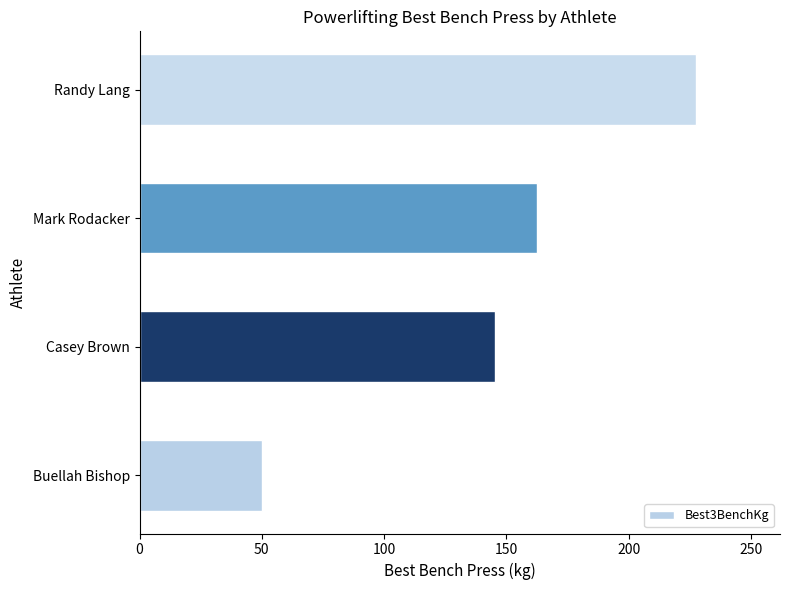

What value does the data have at Casey Brown?

145.2